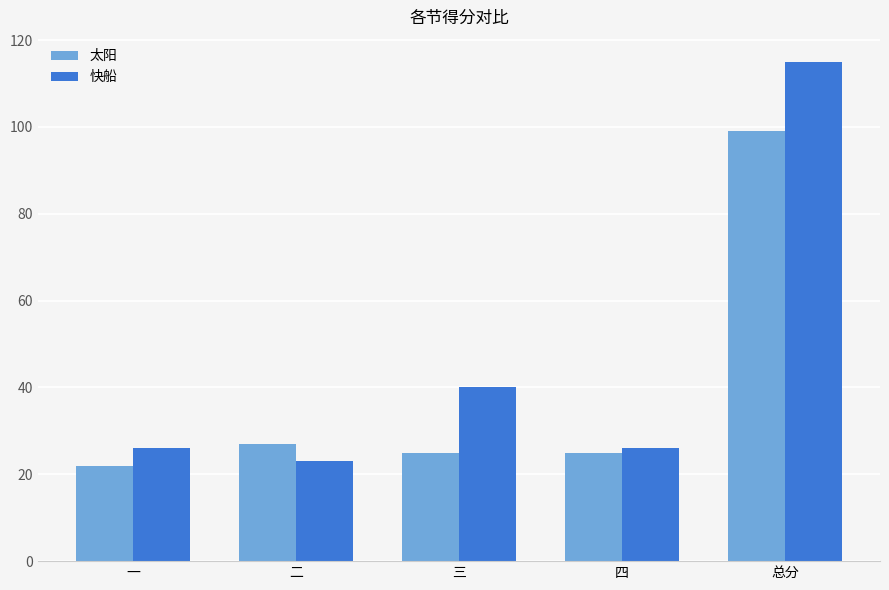

How many categories are shown in the chart?

5